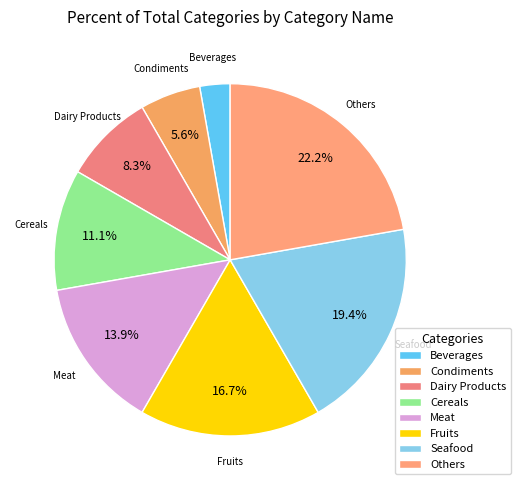

Rank the categories by value from lowest to highest.

Beverages, Condiments, Dairy Products, Cereals, Meat, Fruits, Seafood, Others